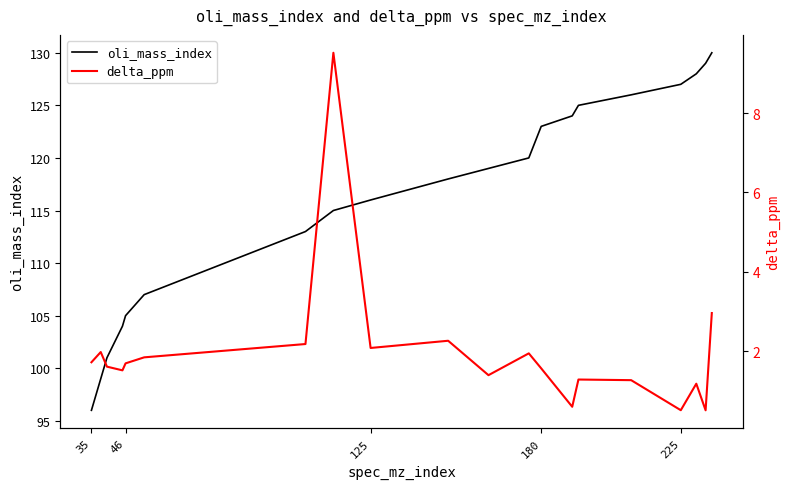

What is the maximum value for oli_mass_index?

130